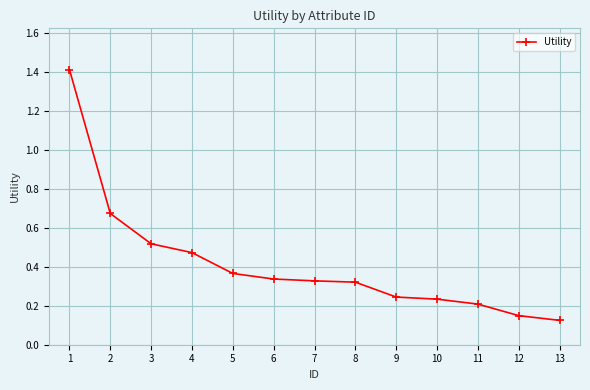

What is the difference between the maximum and second lowest values?

1.3